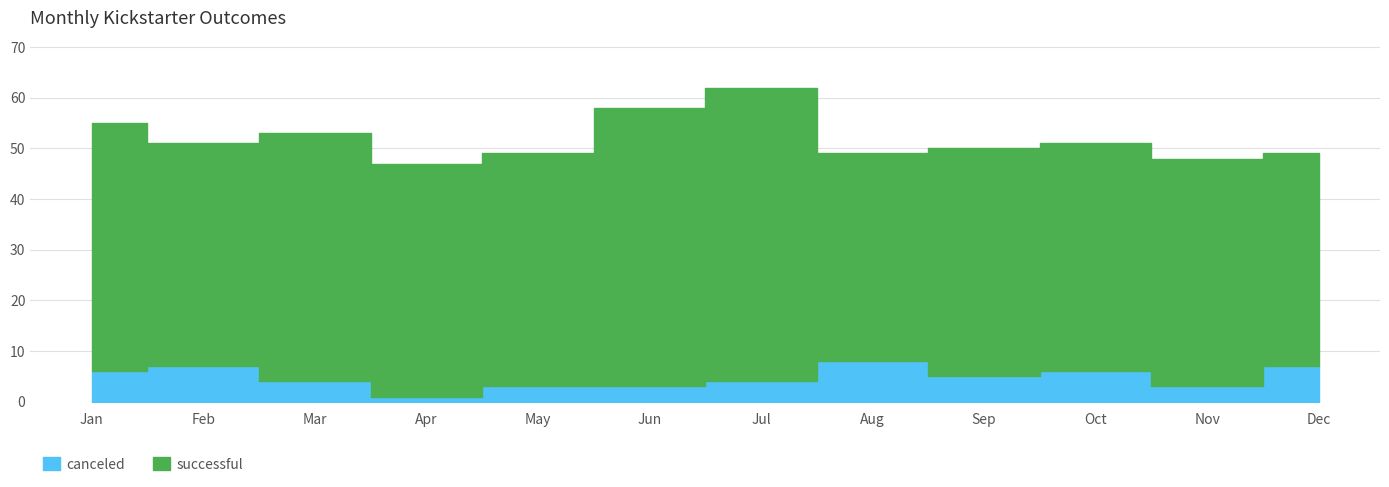

In canceled, how many points are lower than both neighbors (excluding endpoints)?

3